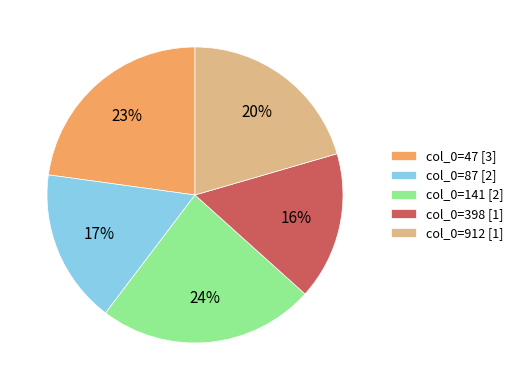

To the nearest percent, what portion does col_0=912 [1] represent?

20%